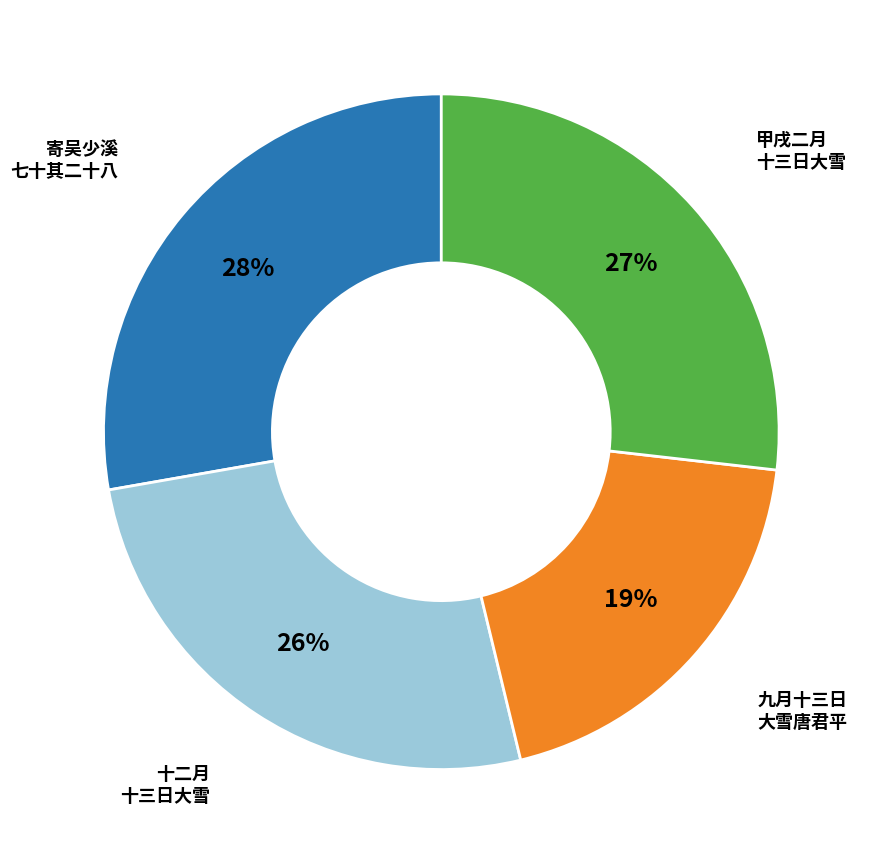

Does any single category account for the majority?

No